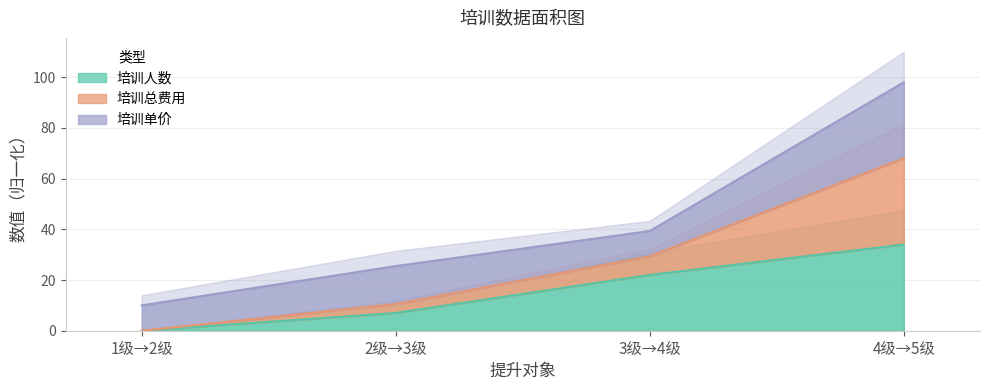

Which label corresponds to the largest value in the chart?

4级→5级